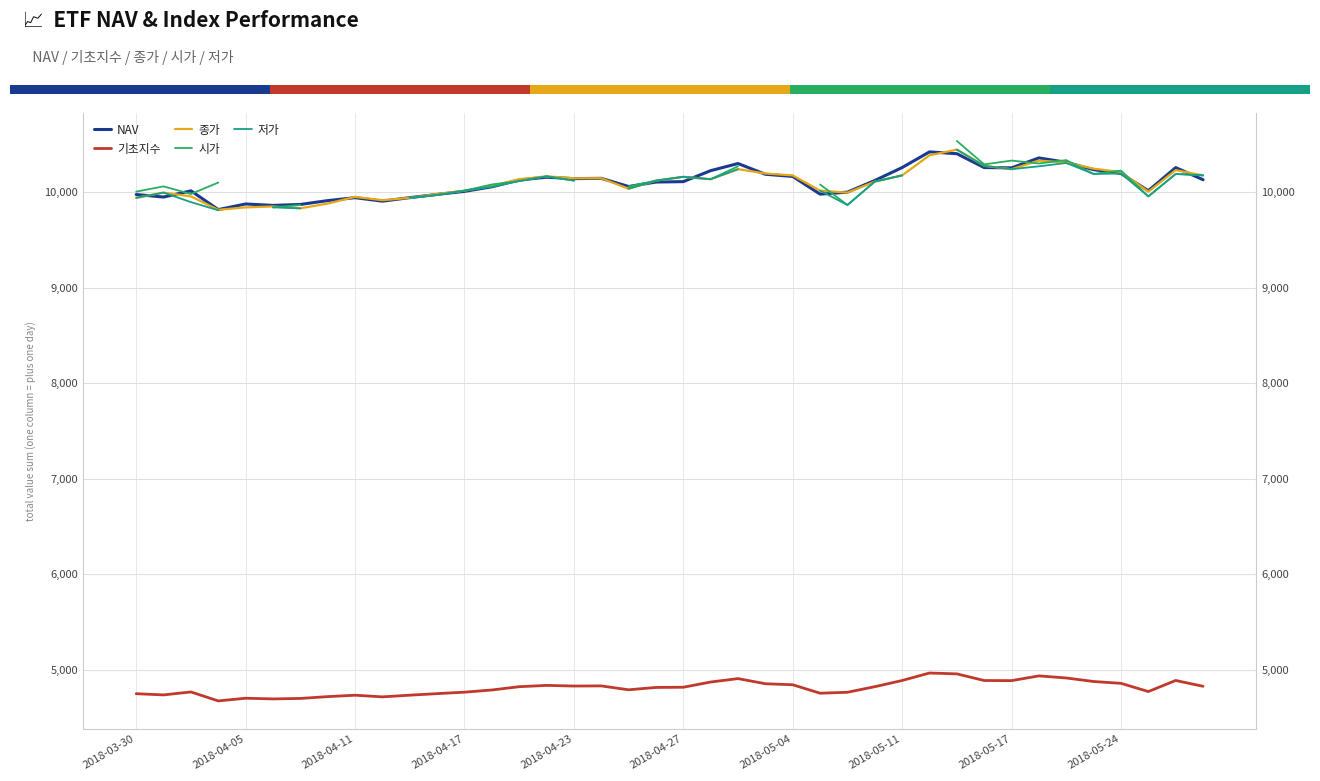

What is the maximum value shown in the chart?

10535.0